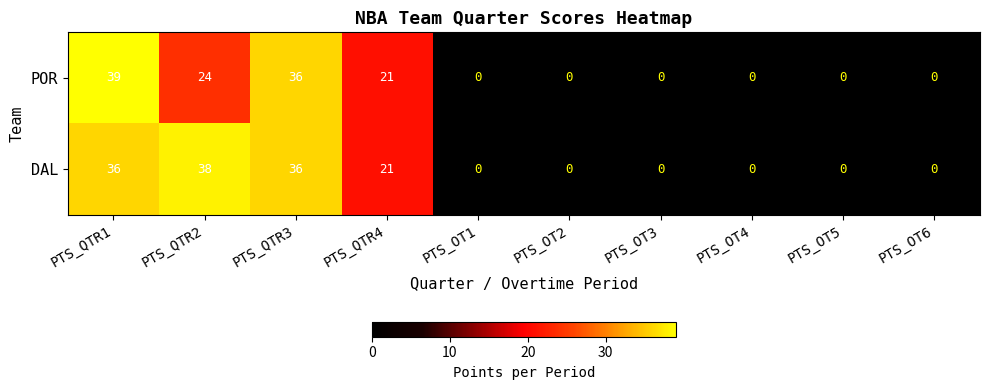

What is the maximum value shown in the chart?

39